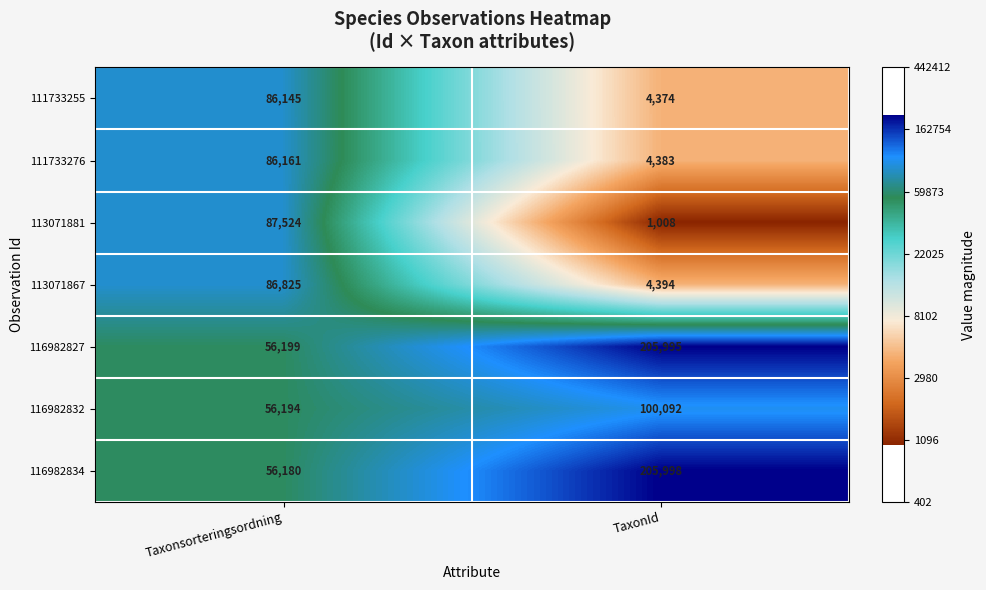

Reading left to right, extract all data points from this chart.

111733255: Taxonsorteringsordning=86145	TaxonId=4374
111733276: Taxonsorteringsordning=86161	TaxonId=4383
113071881: Taxonsorteringsordning=87524	TaxonId=1008
113071867: Taxonsorteringsordning=86825	TaxonId=4394
116982827: Taxonsorteringsordning=56199	TaxonId=205995
116982832: Taxonsorteringsordning=56194	TaxonId=100092
116982834: Taxonsorteringsordning=56180	TaxonId=205998